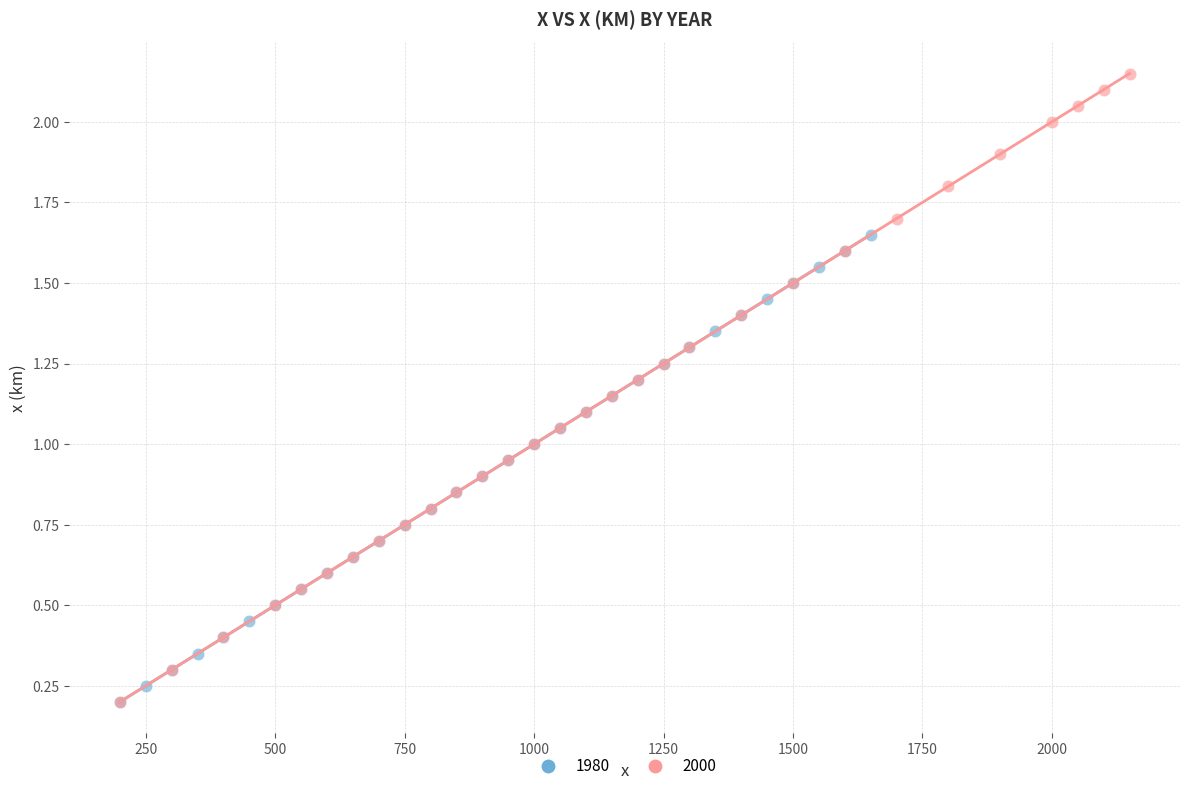

Which series has the widest spread of Y values?

2000